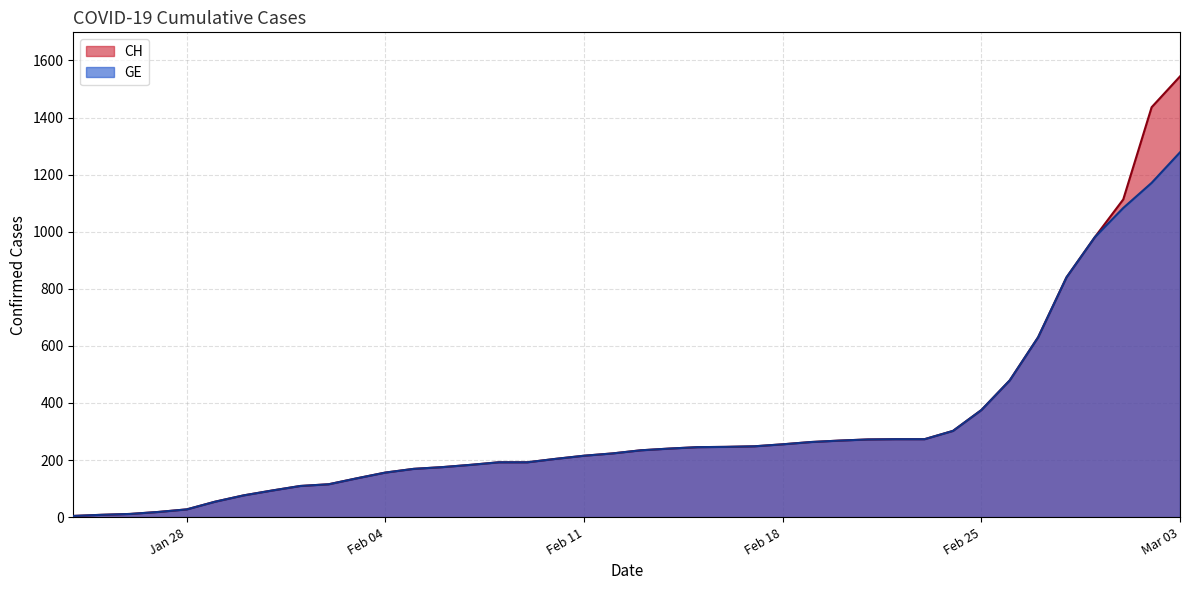

The value of CH at Feb 11 is 325. True or false?

False